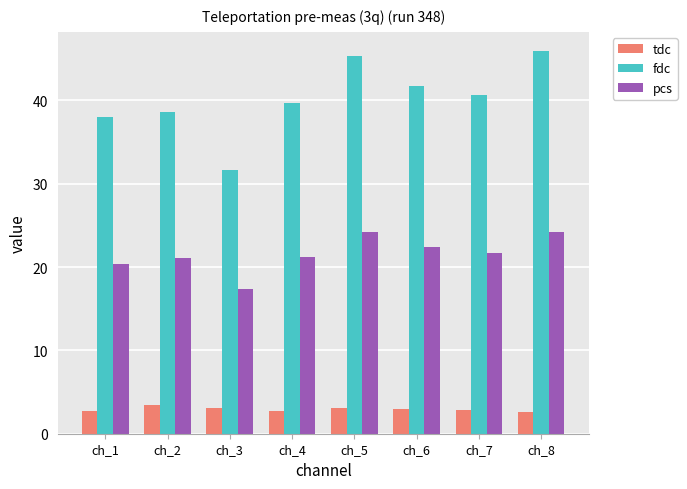

Which series has the largest total across all categories?

fdc